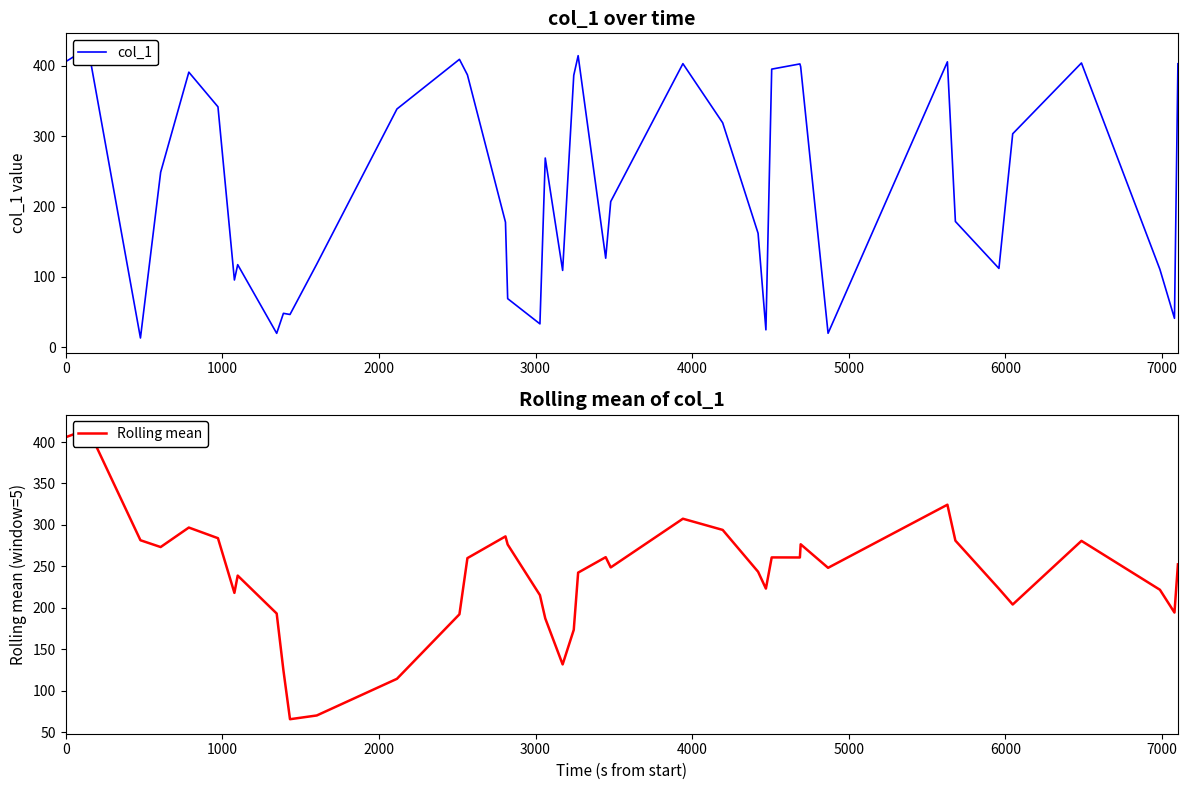

How many distinct data groups are displayed?

2